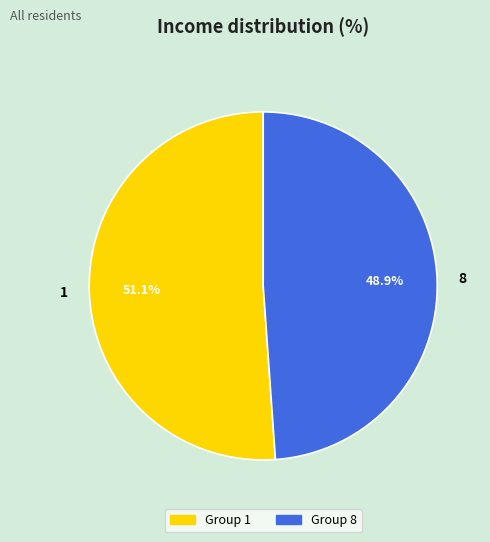

Which has a higher value, 8 or 1?

1